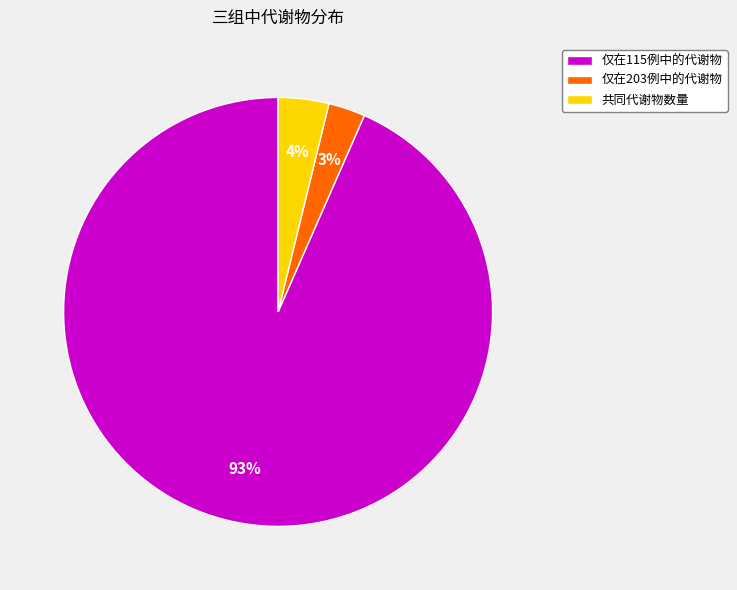

What is the majority slice?

仅在115例中的代谢物